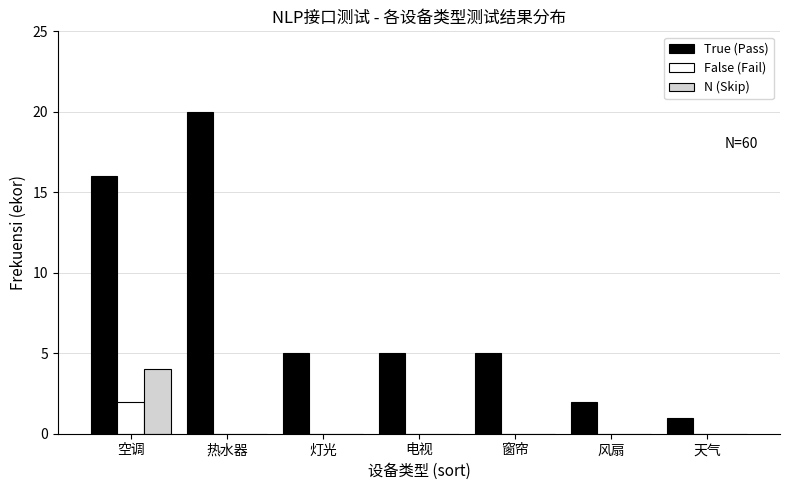

Reading right to left, what are all the values shown in this chart?

True (Pass): 天气=1	风扇=2	窗帘=5	电视=5	灯光=5	热水器=20	空调=16
False (Fail): 天气=0	风扇=0	窗帘=0	电视=0	灯光=0	热水器=0	空调=2
N (Skip): 天气=0	风扇=0	窗帘=0	电视=0	灯光=0	热水器=0	空调=4